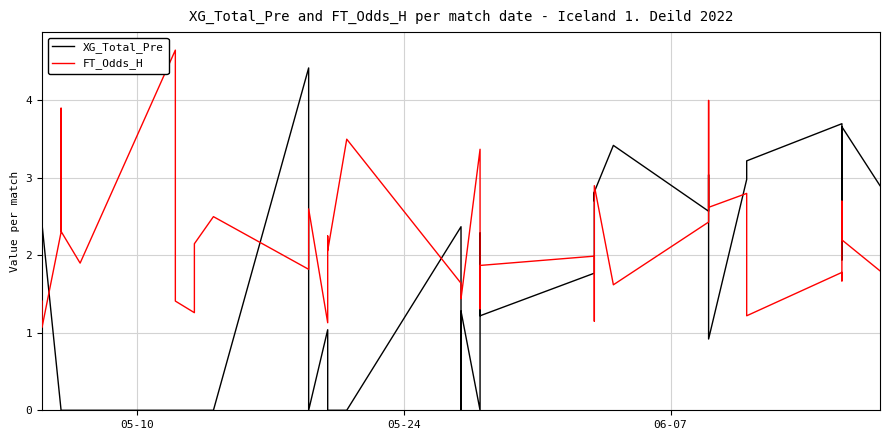

True or false: XG_Total_Pre has more than 2 points higher than both neighbors.

True